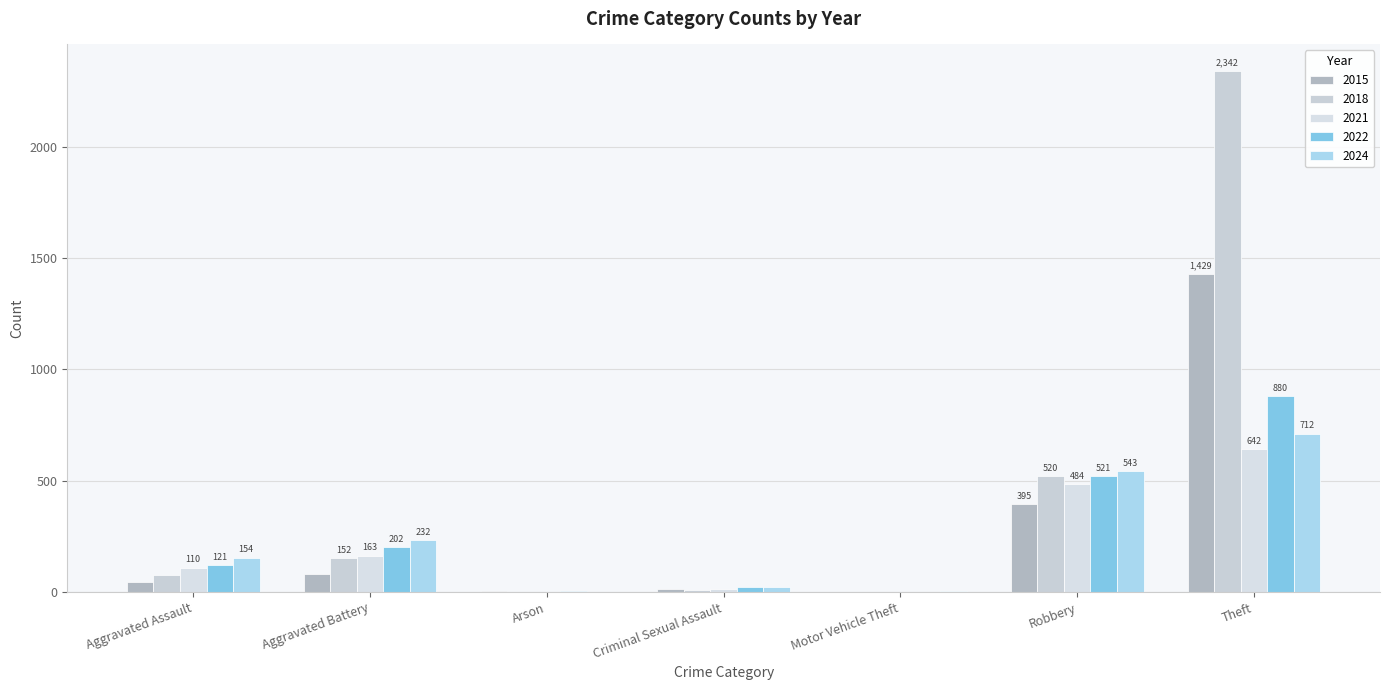

At how many categories does at least one series exceed 1360?

1